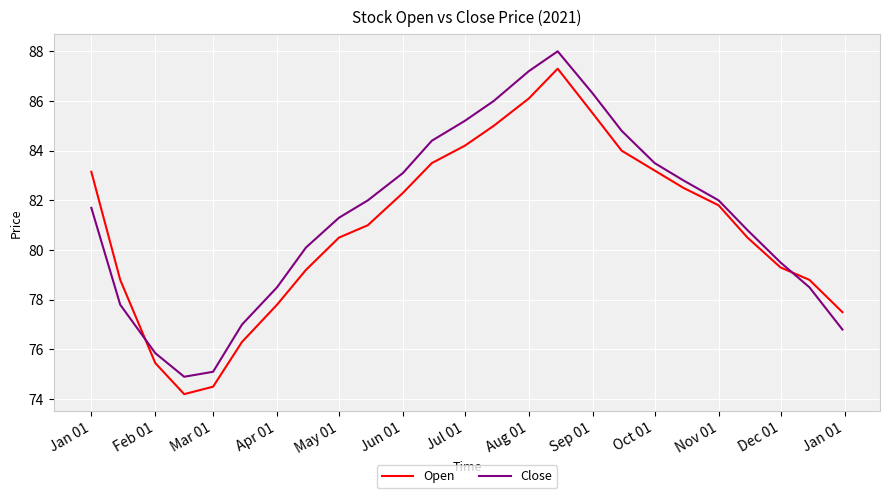

How many intersections are there between Open and Close?

2